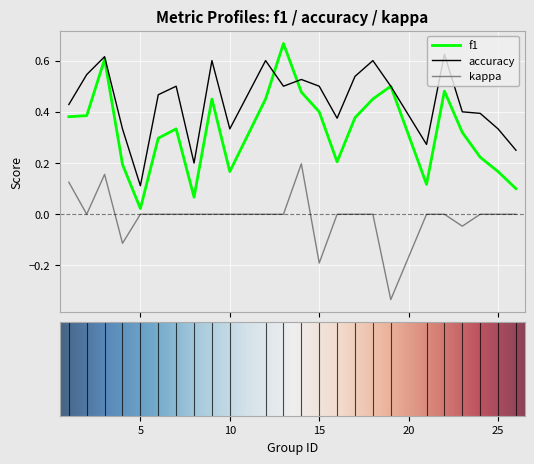

Which series has the largest total across all categories?

accuracy